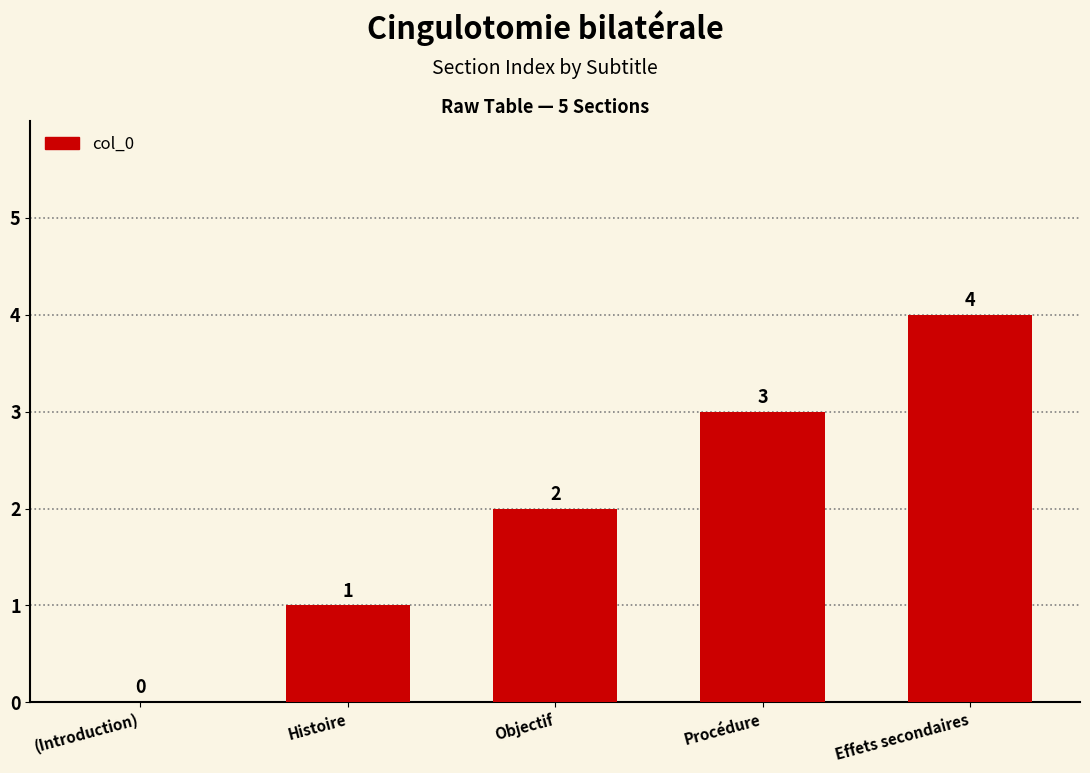

The chart shows a value of 2 at Objectif. True or false?

True